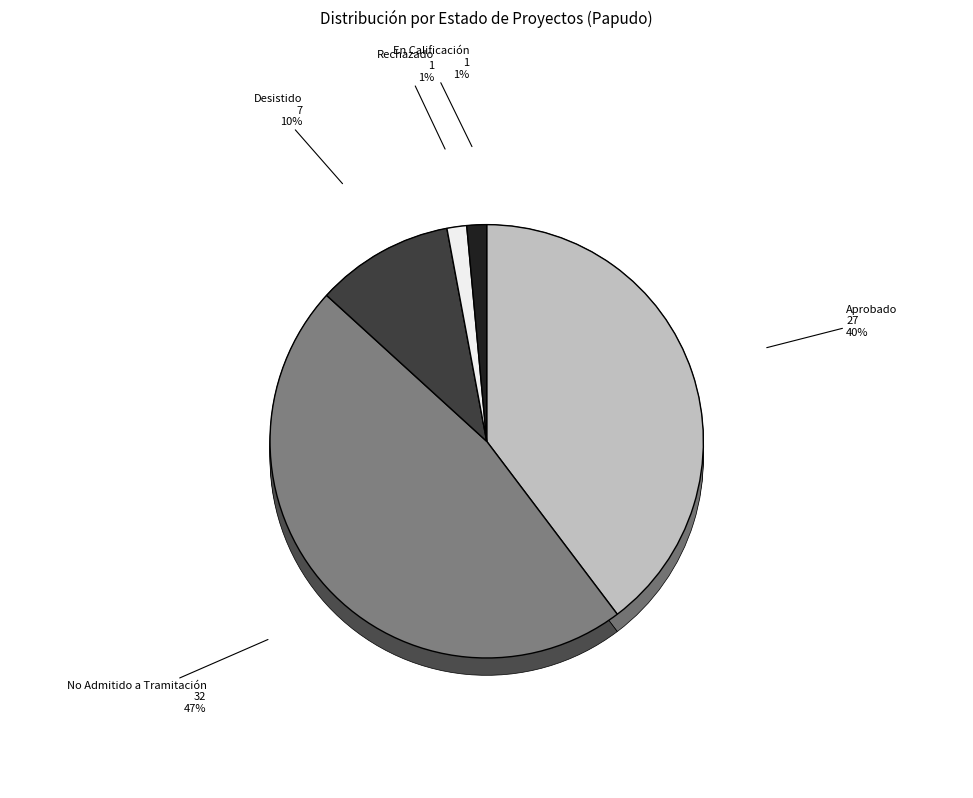

Is it true that En Calificación is 10% of the pie?

False